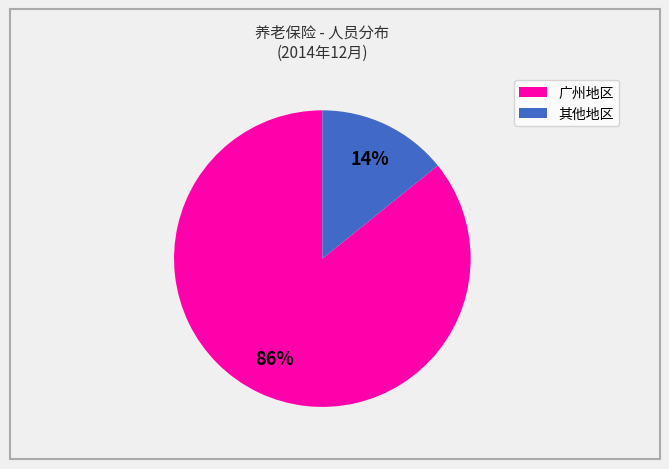

To the nearest percent, what is the average slice percentage?

50%